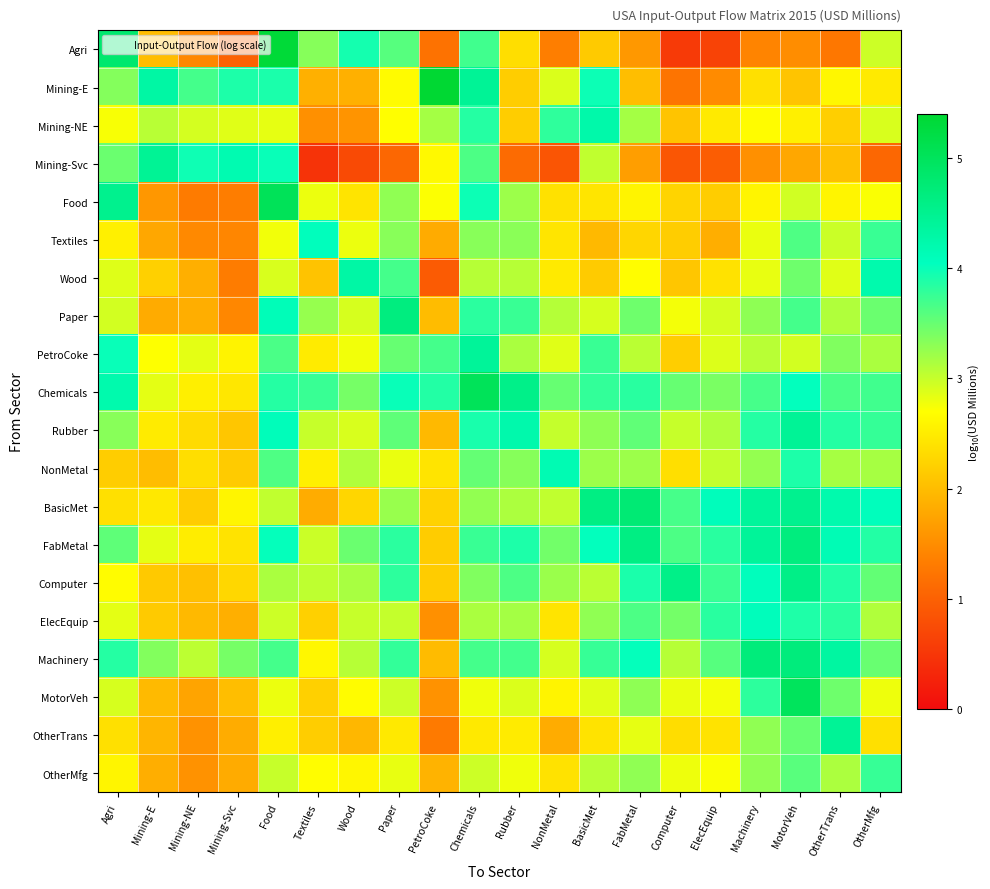

At how many categories does at least one series exceed 4?

19